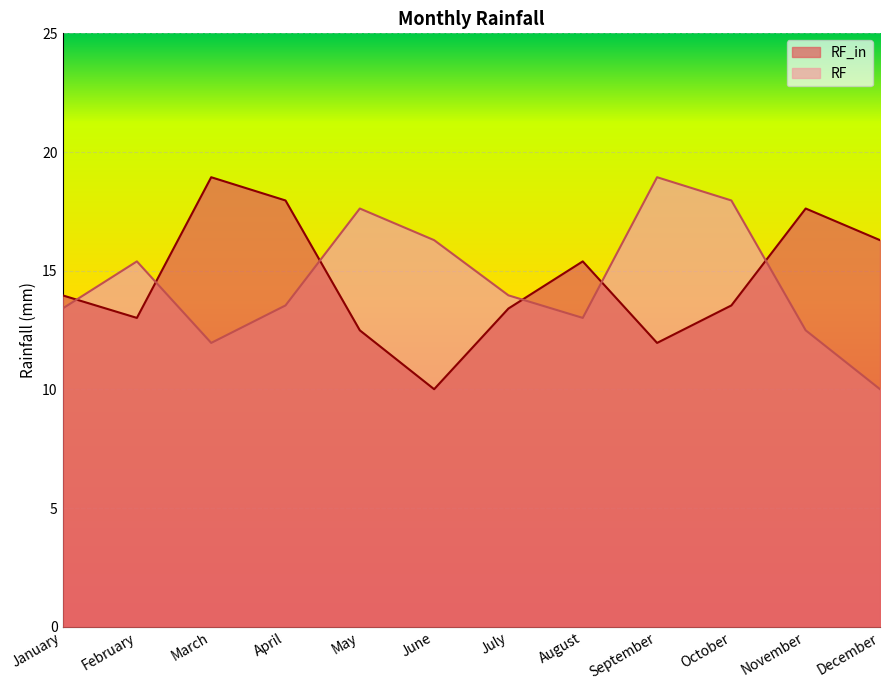

Reading right to left, what are all the values shown in this chart?

RF_in: December=16.3	November=17.6	October=13.5	September=12.0	August=15.4	July=13.4	June=10.0	May=12.5	April=18.0	March=18.9	February=13.0	January=14.0
RF: December=10.0	November=12.5	October=18.0	September=18.9	August=13.0	July=14.0	June=16.3	May=17.6	April=13.5	March=12.0	February=15.4	January=13.4